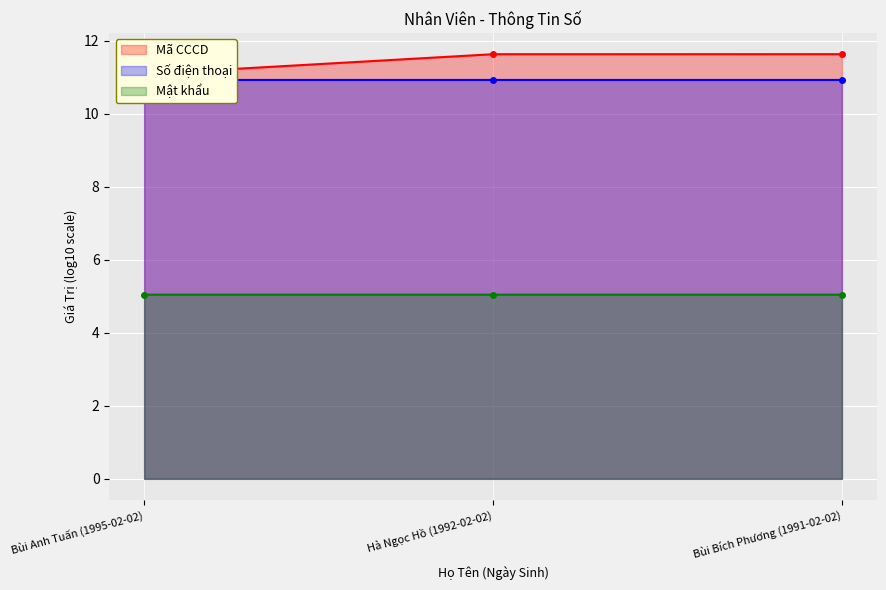

What is the difference between the maximum and minimum values in the Mã CCCD series?

0.5